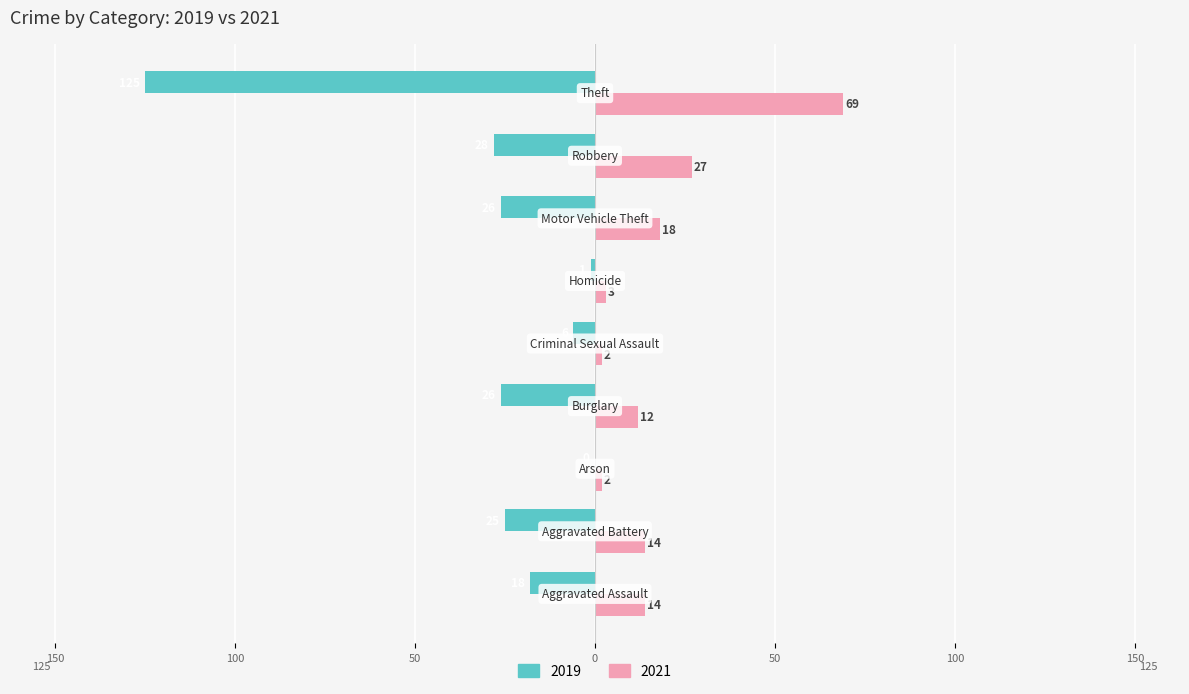

What are all the series names shown in the legend?

2019, 2021